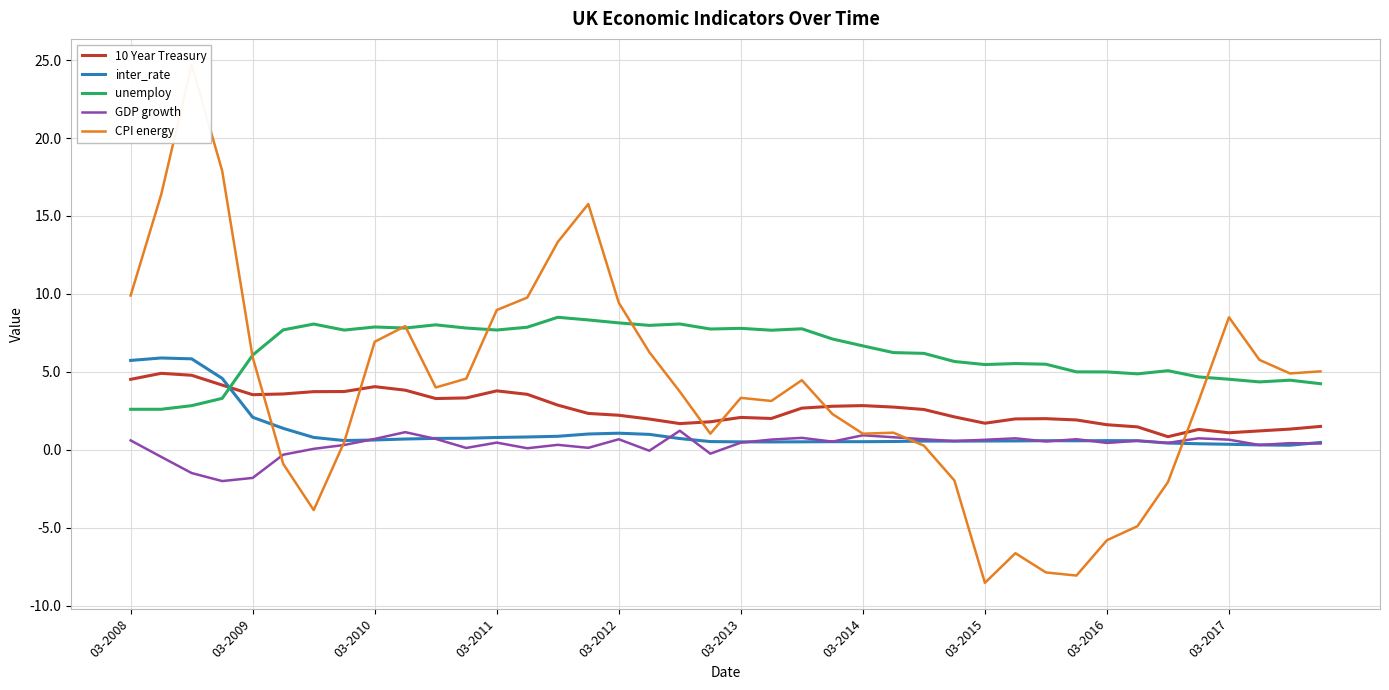

How many lines are shown in the chart?

5